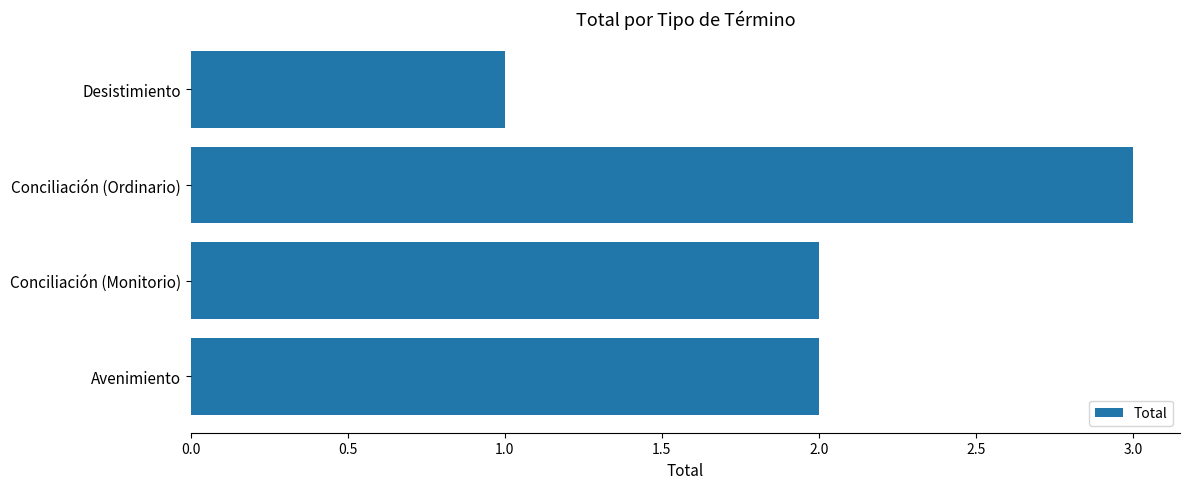

Reading bottom to top, list all the values displayed in this chart.

2	2	3	1